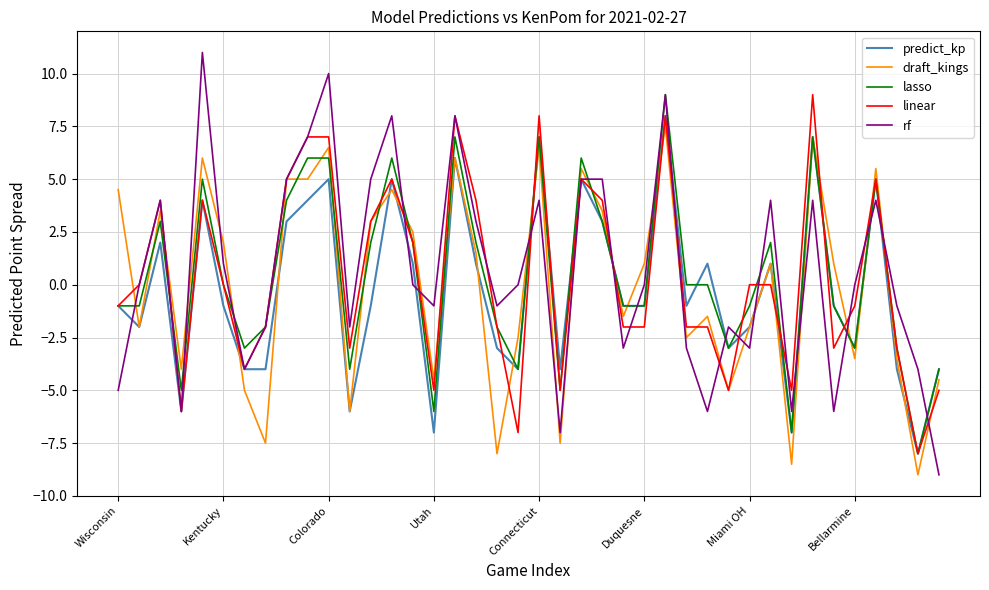

What is the smallest value displayed?

-9.0